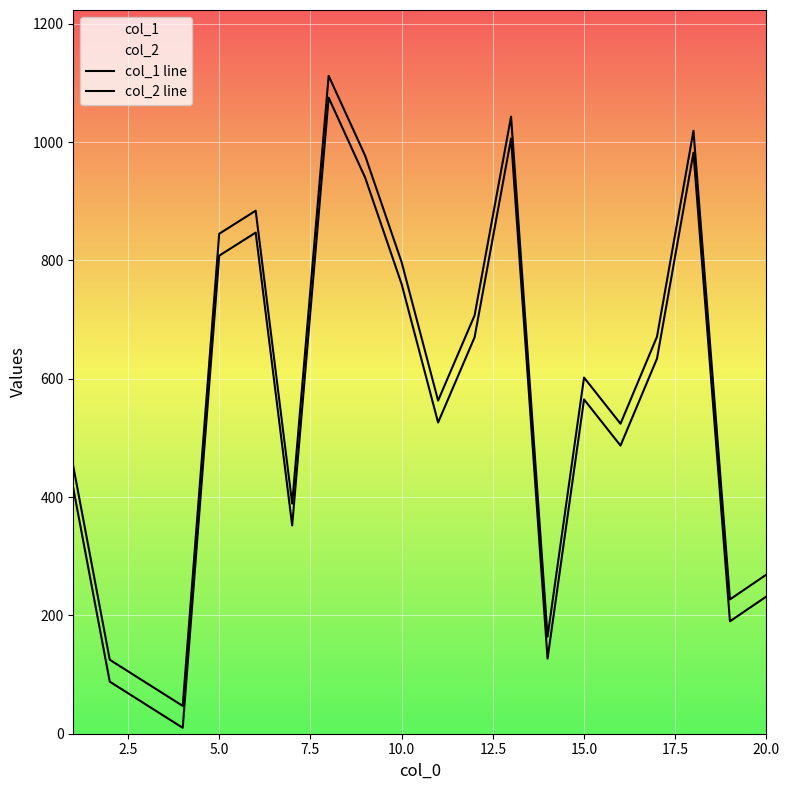

True or false: col_1 line has a value of 32 at 12.

False